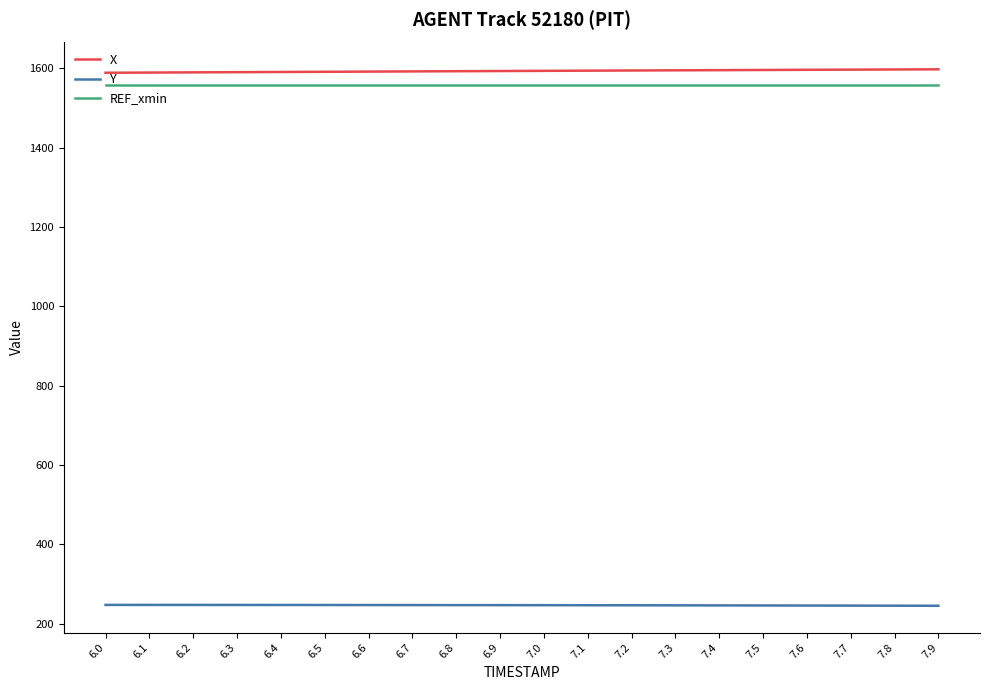

Is it true that X equals 2455.3 at 7.6?

False